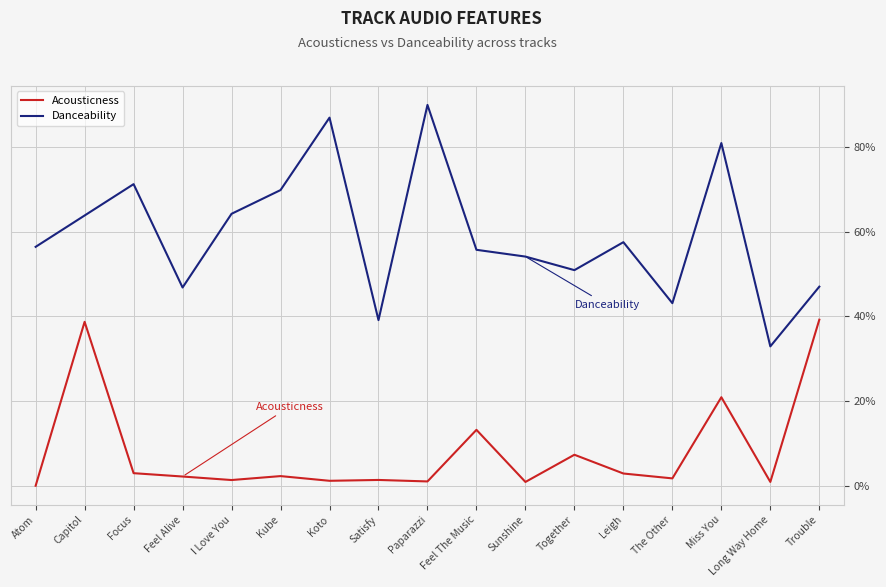

What are all the series names shown in the legend?

Acousticness, Danceability